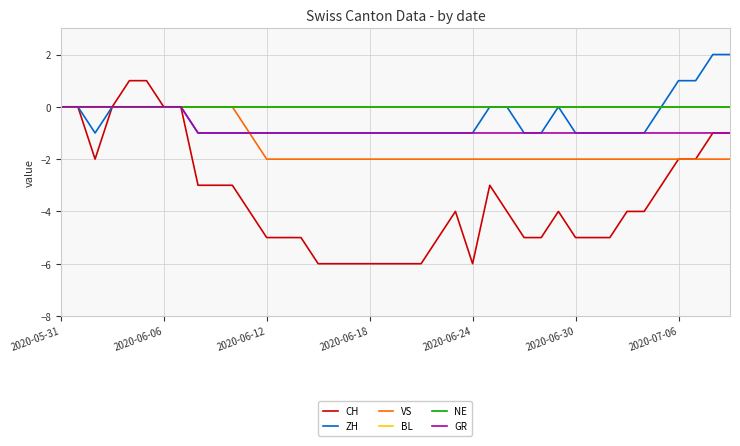

How many lines are shown in the chart?

6